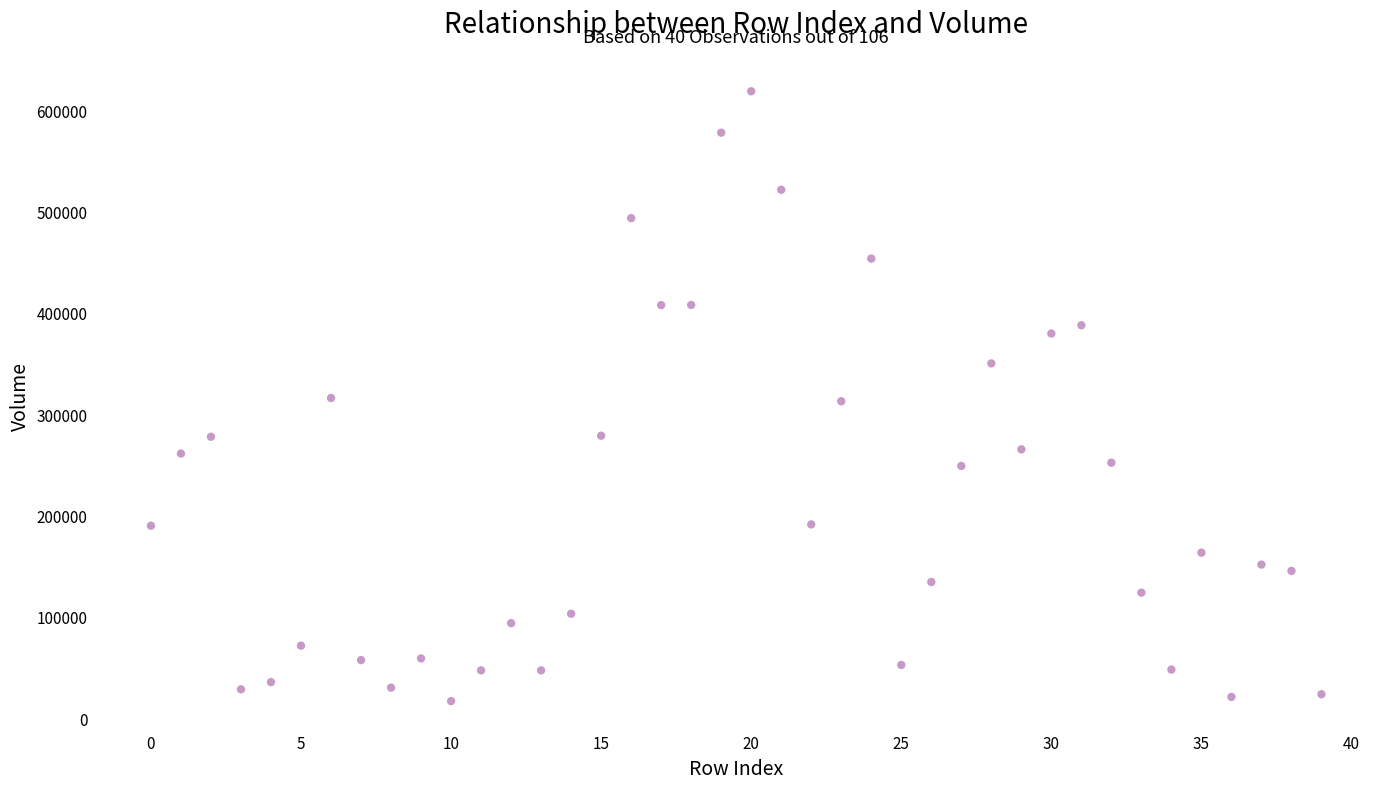

What is the range of Y values (max minus min)?

601732